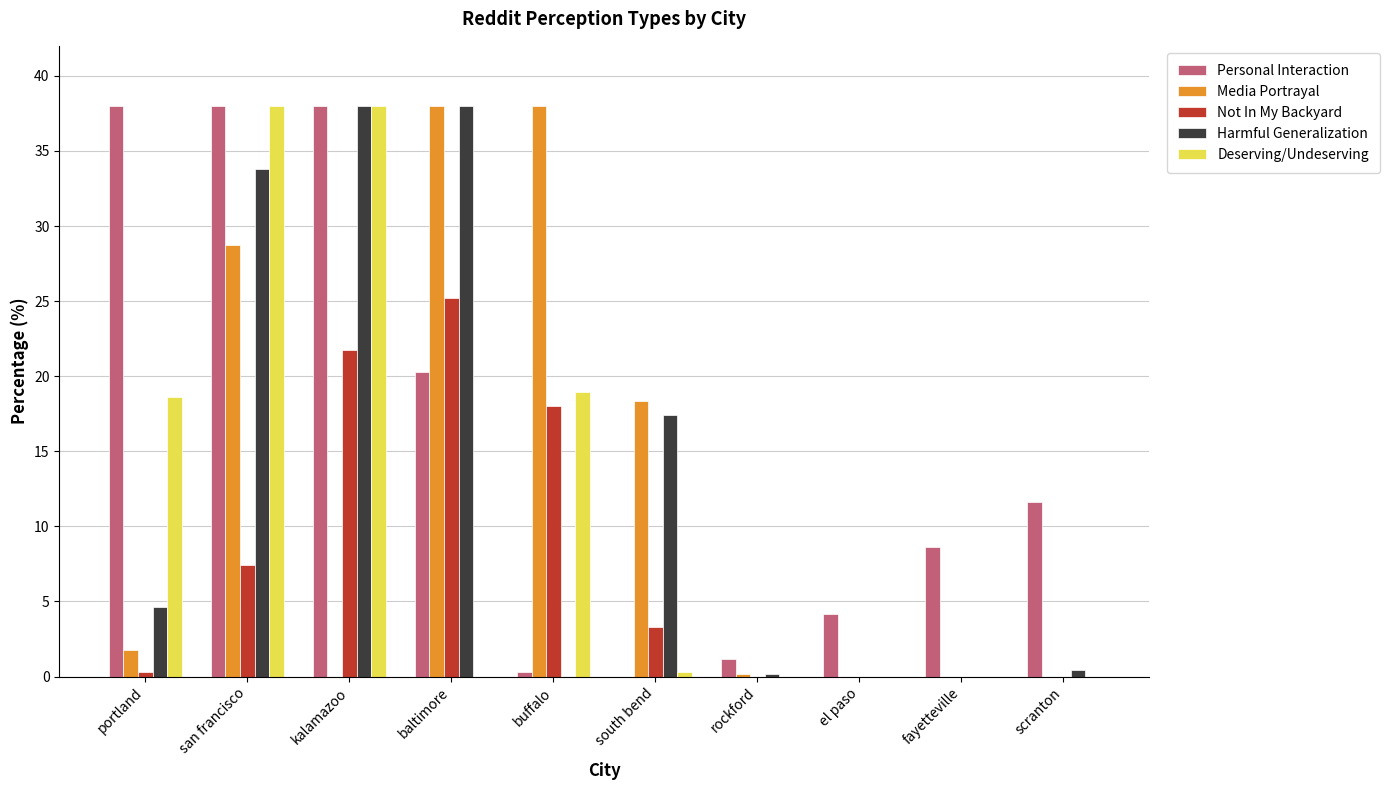

Does the chart contain stacked bars?

No